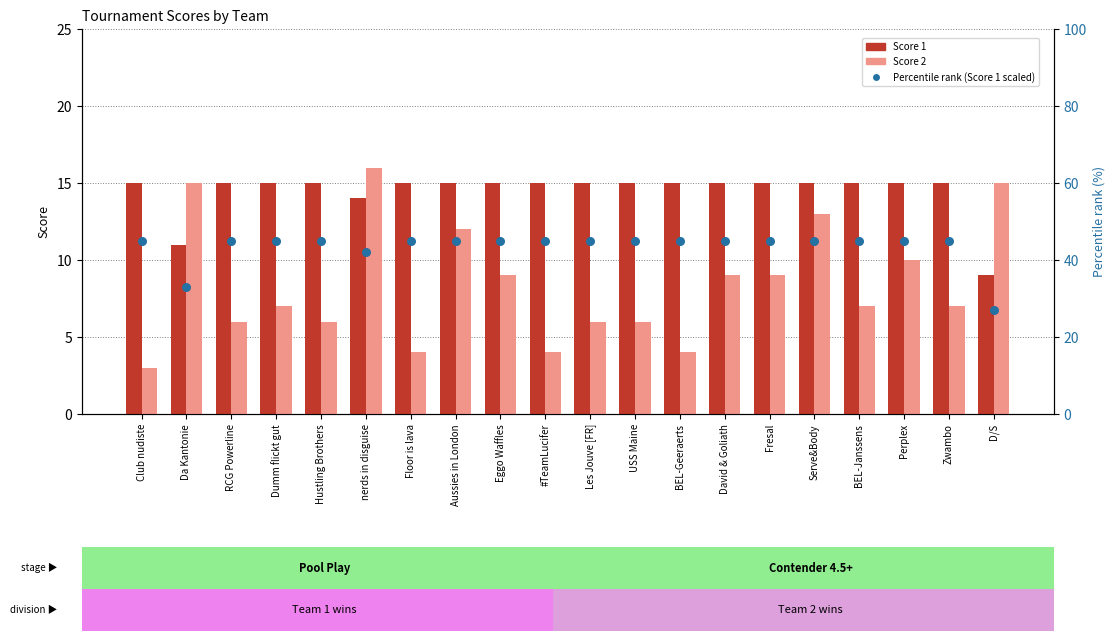

Which series reaches the minimum Y coordinate?

Score 2